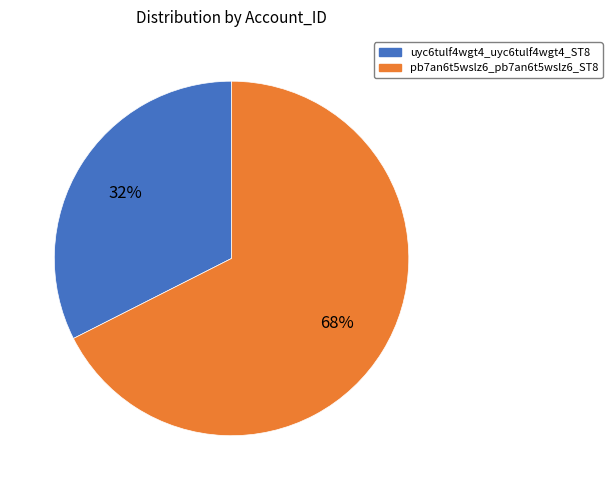

What is the majority slice?

pb7an6t5wslz6_pb7an6t5wslz6_ST8